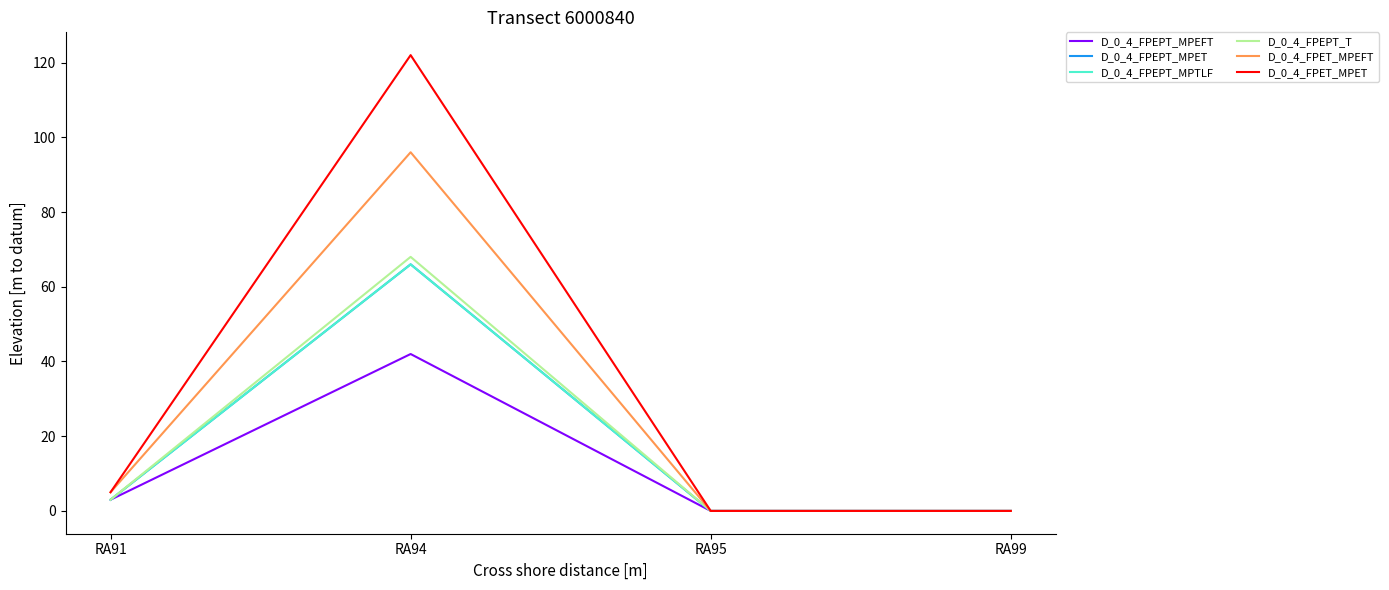

Does the chart have visible grid lines?

No